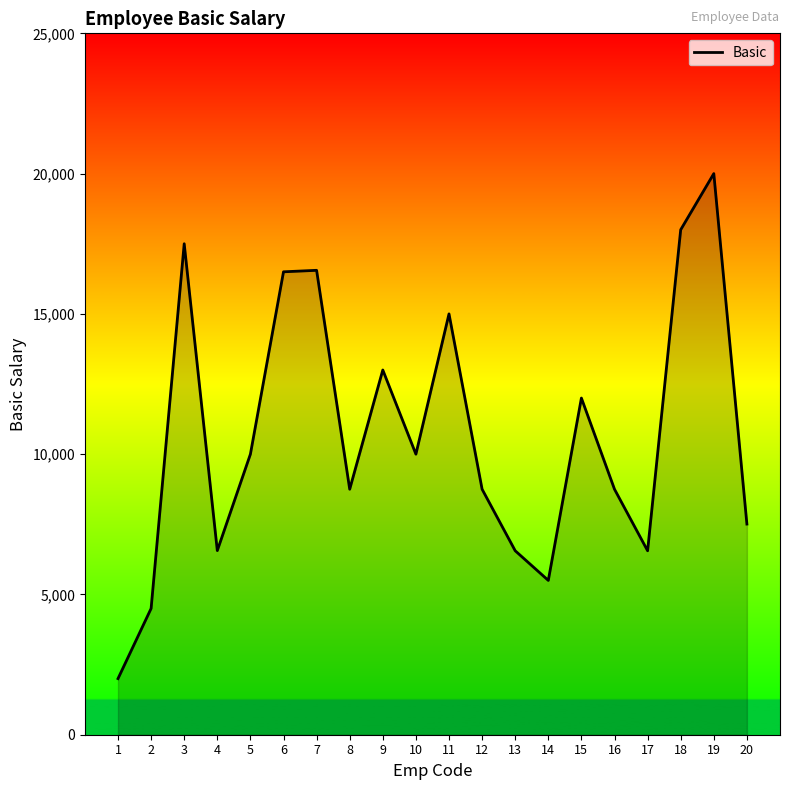

Read the value at 10.

10000